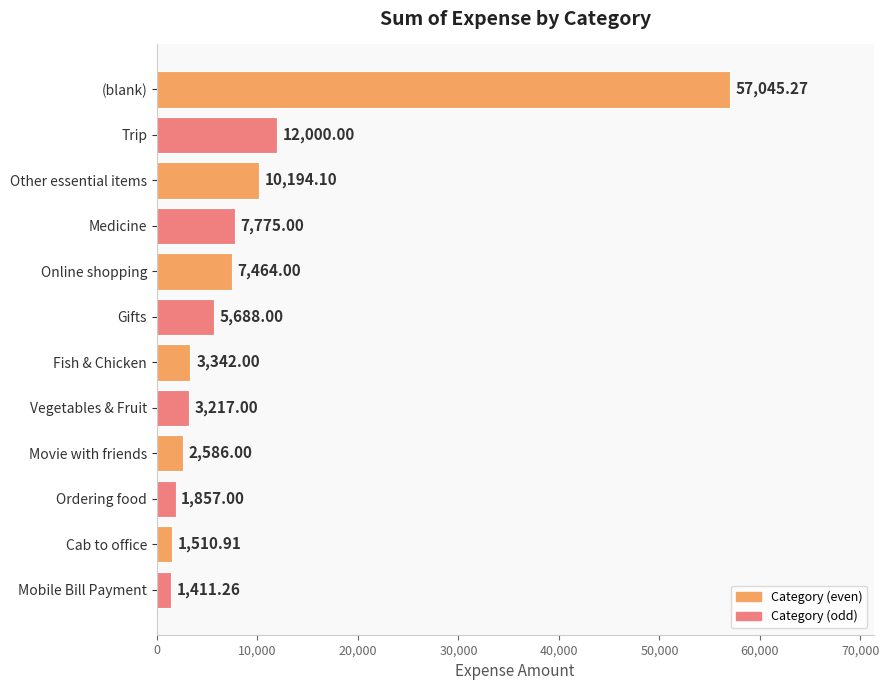

What is the label of the 3rd bar from the top?

Other essential items